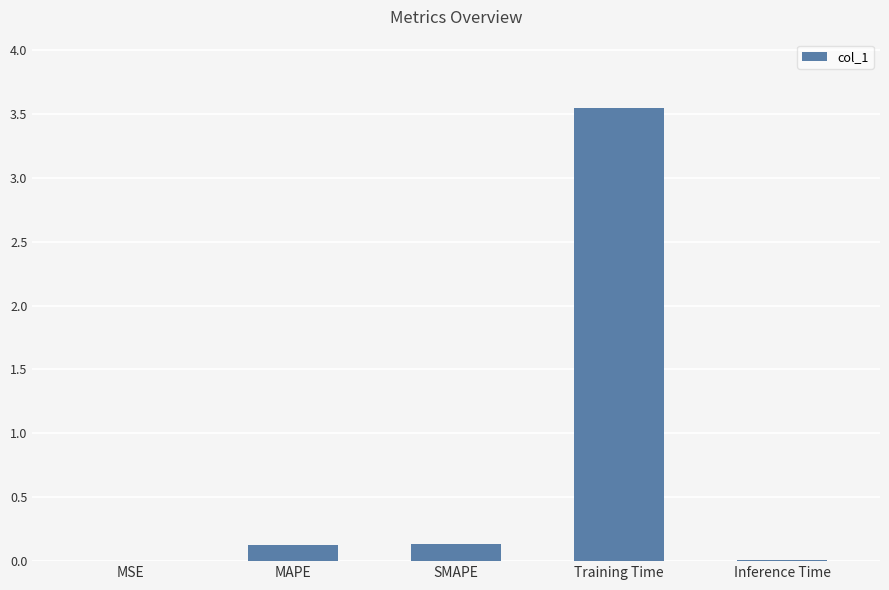

Between Training Time and SMAPE, which is larger?

Training Time